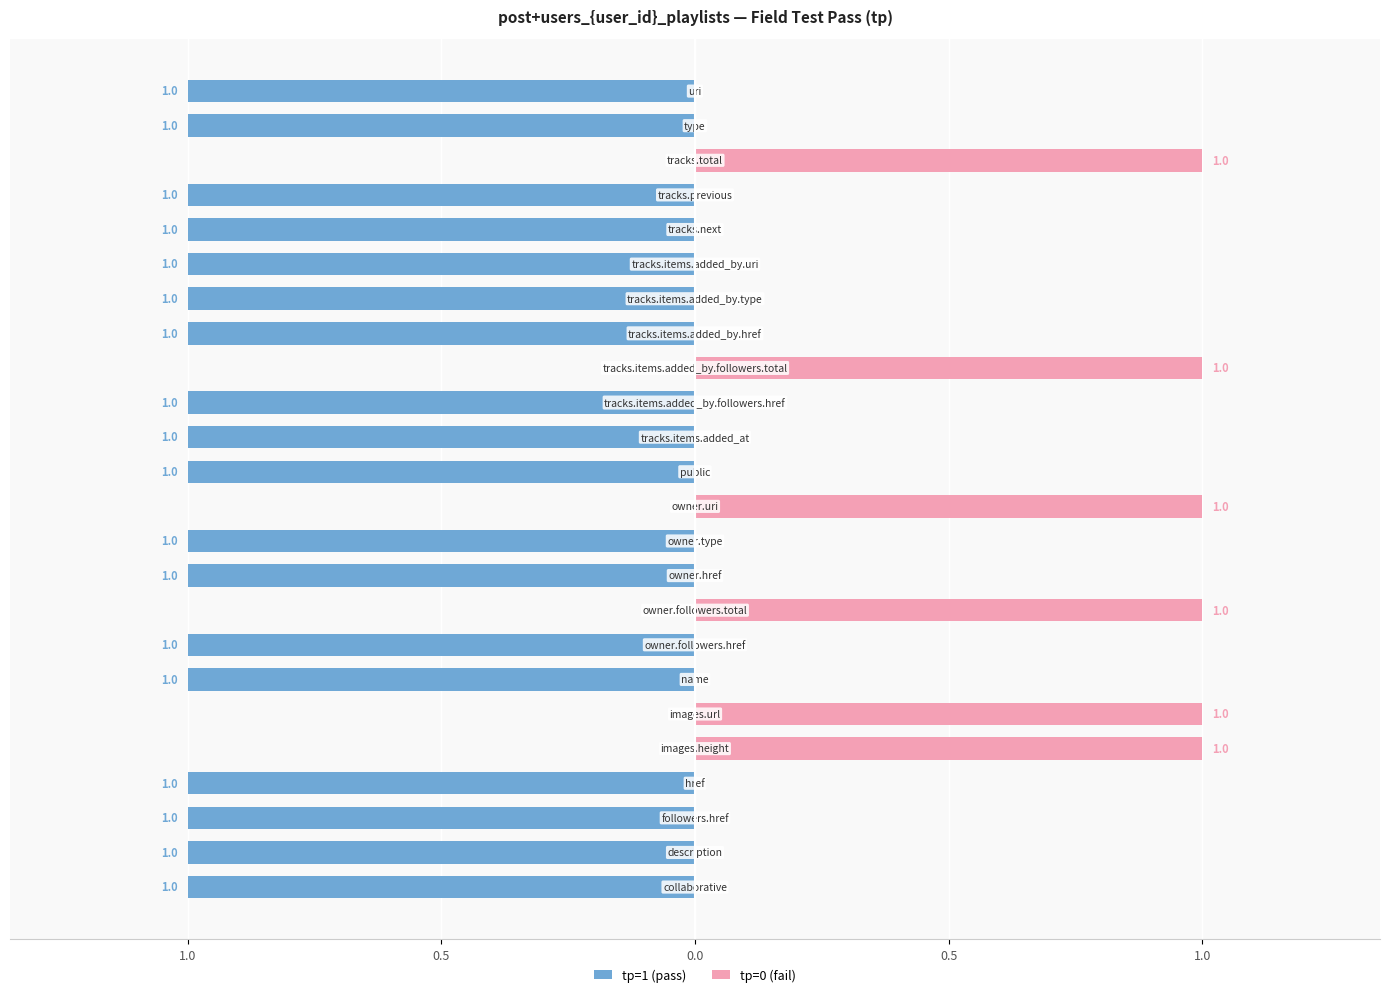

Where is tp=1 (pass) nearest to the value 0?

1.0